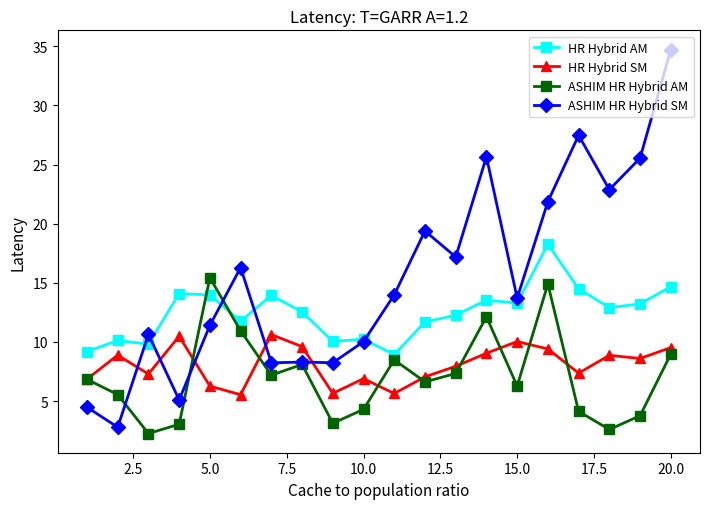

Which series has the largest total across all categories?

ASHIM HR Hybrid SM